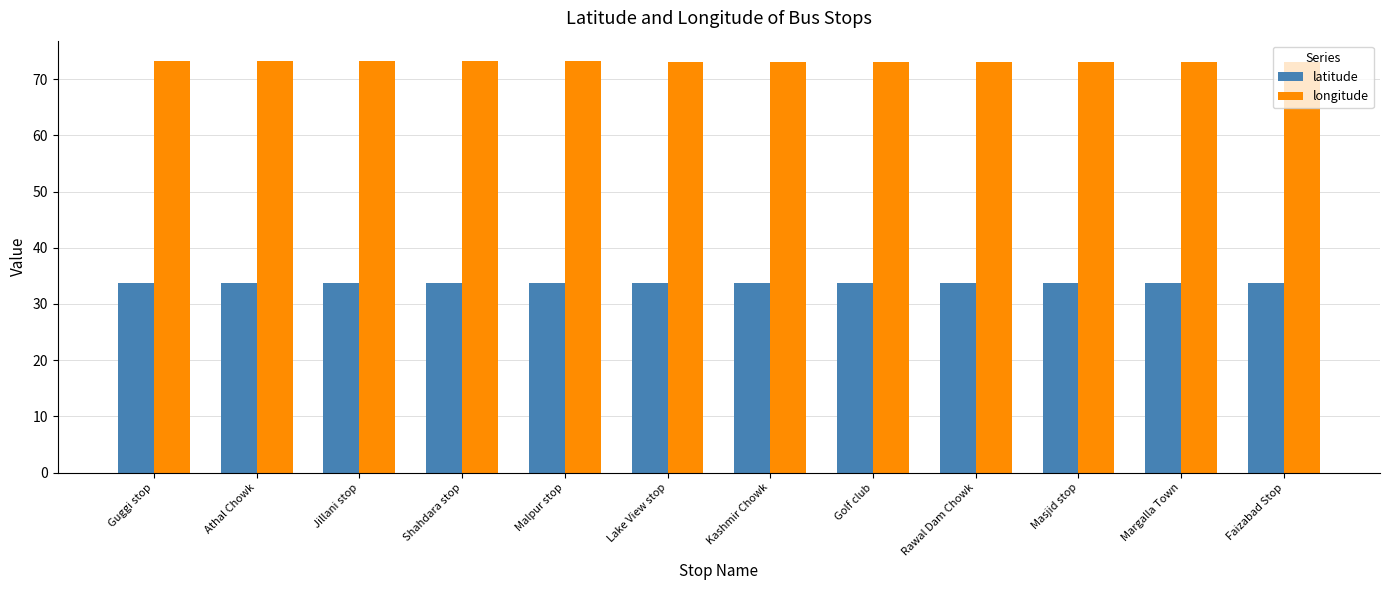

True or false: longitude has a value of 126.7 at Shahdara stop.

False